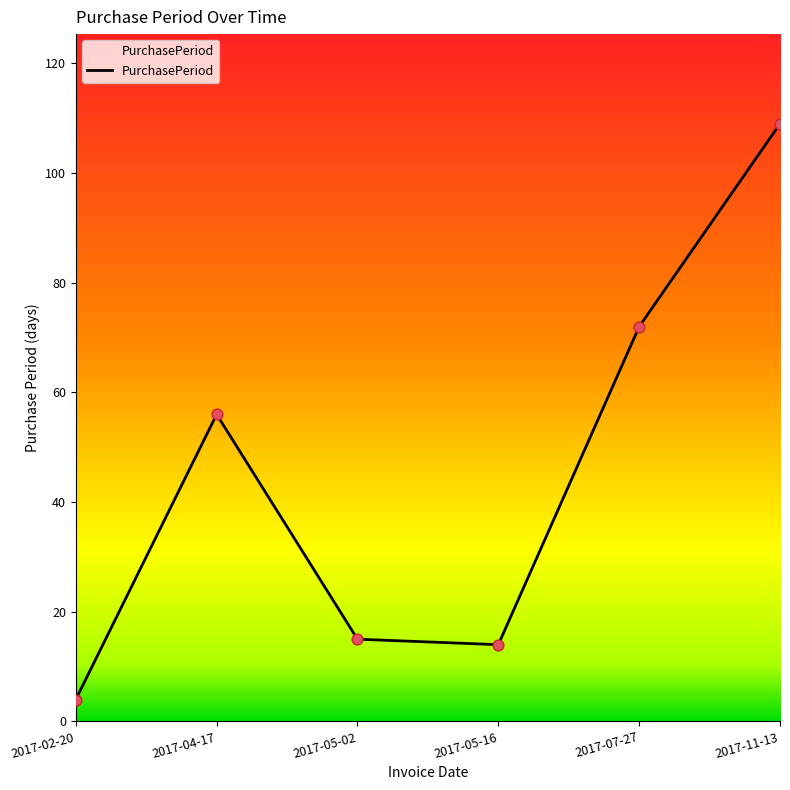

Which has a higher value, 2017-07-27 or 2017-04-17?

2017-07-27